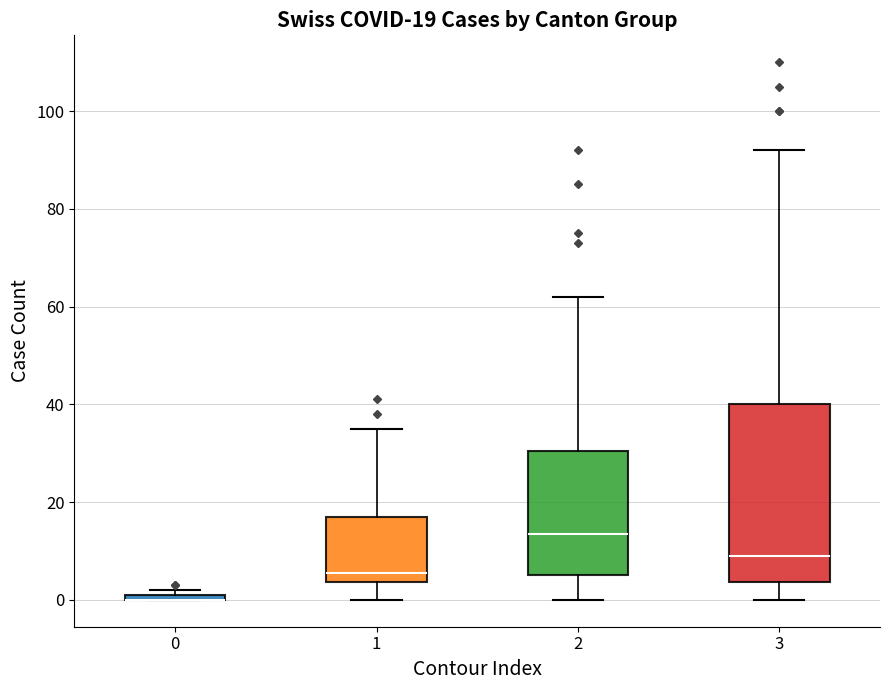

Comparing the boxes themselves (not the whiskers), which one is the tallest?

3